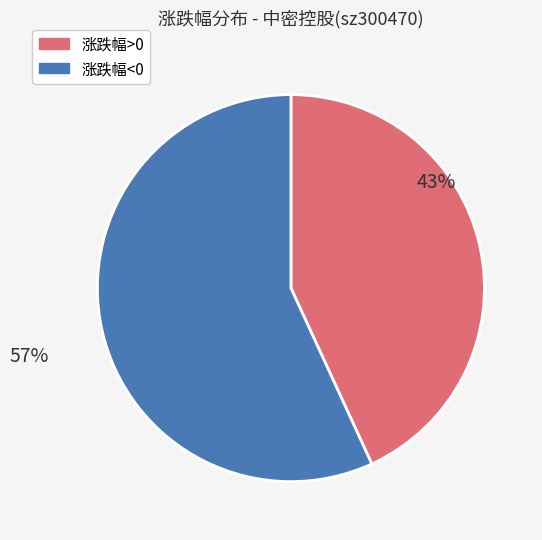

How many slices are in this pie chart?

2